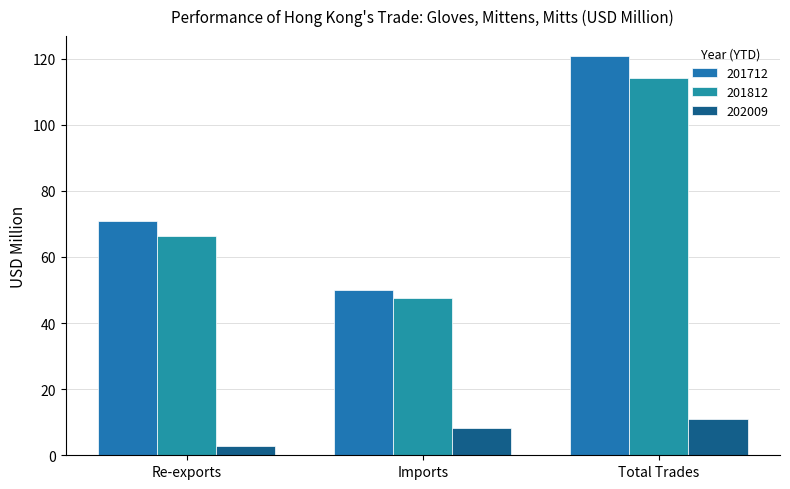

Which has a higher value, Re-exports or Imports?

Re-exports